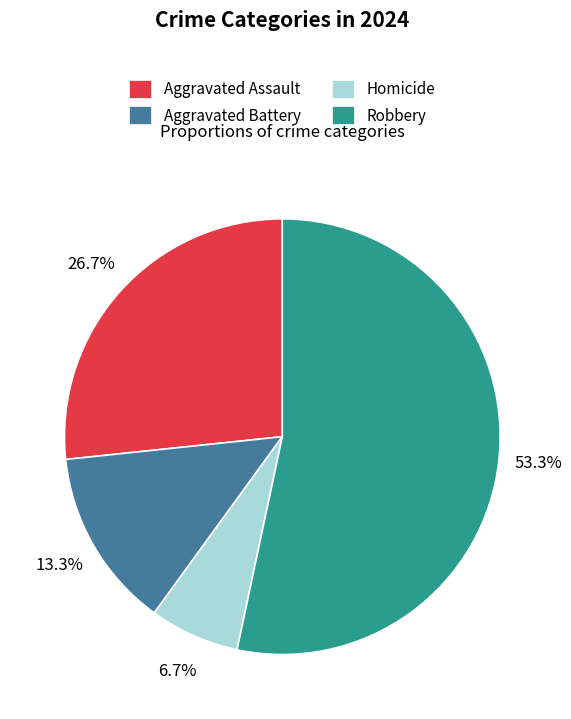

Approximately how many times larger is the value at Aggravated Assault compared to Robbery?

0.5